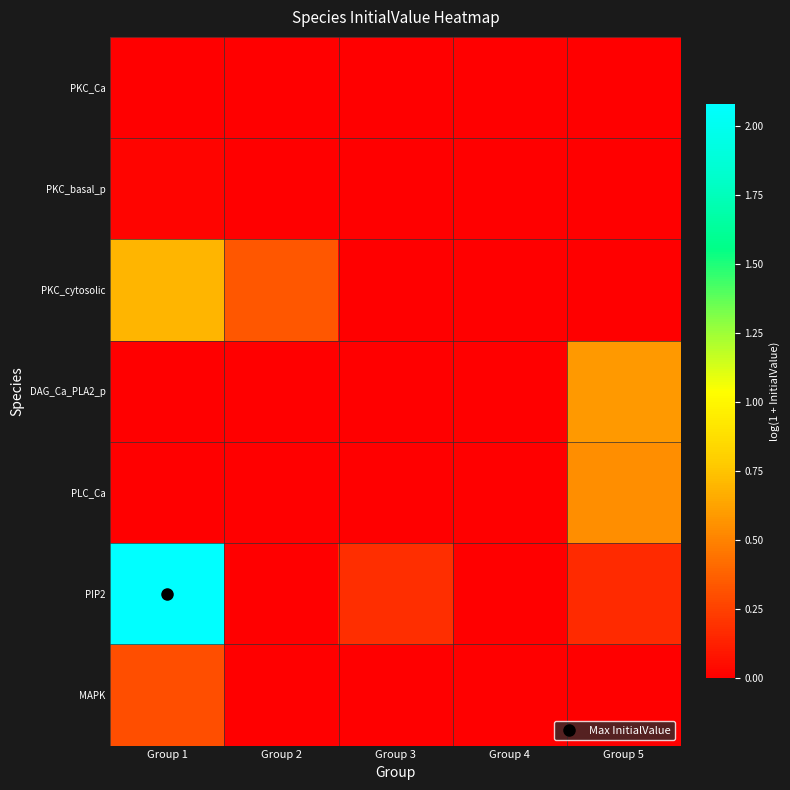

Which series has the largest total across all categories?

PIP2